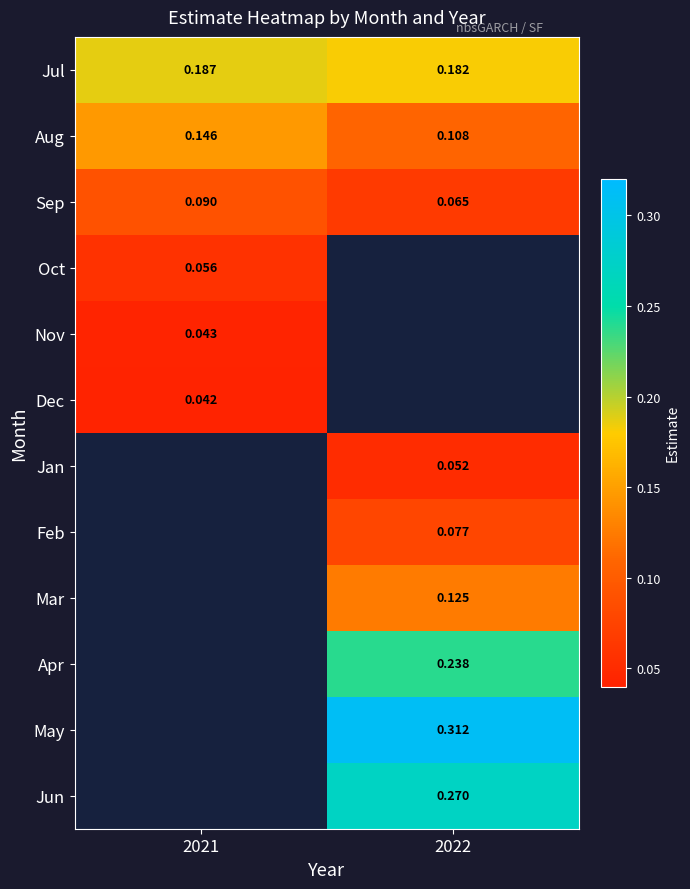

Is the value of Feb at 2022 greater than the value of Sep at 2021?

No